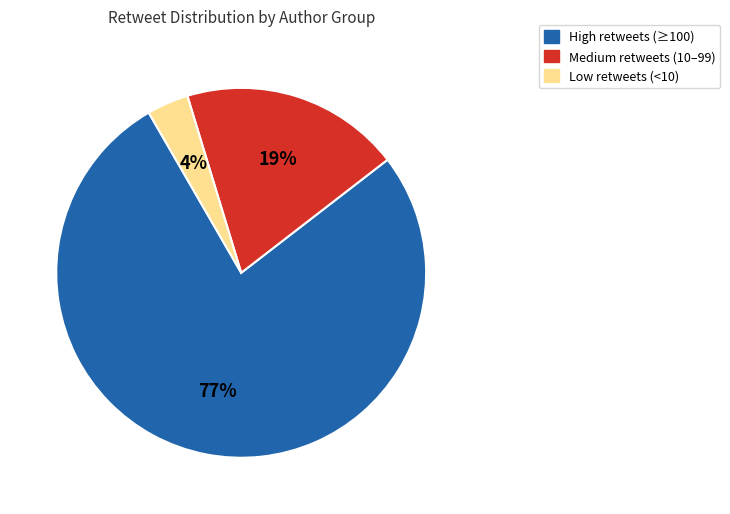

Does any single category account for the majority?

Yes